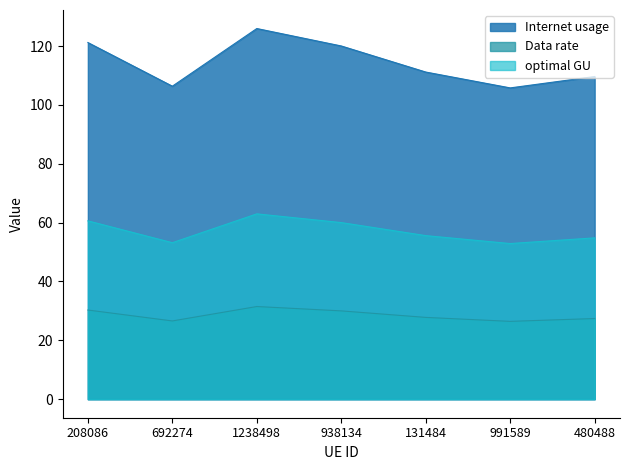

True or false: Internet usage and optimal GU cross at least once.

False